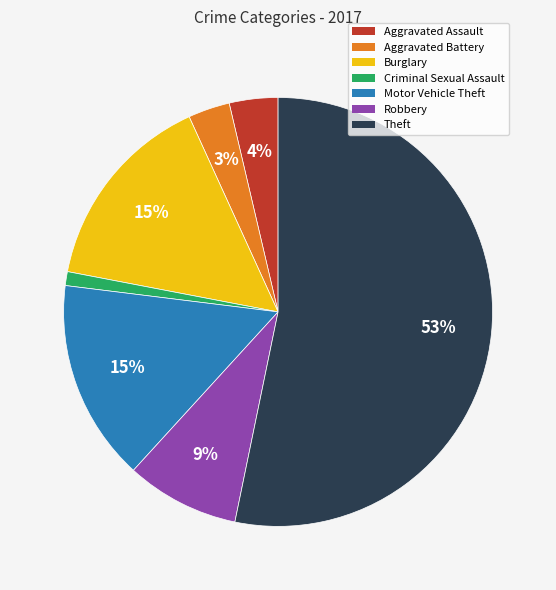

How many segments does this pie chart have?

7